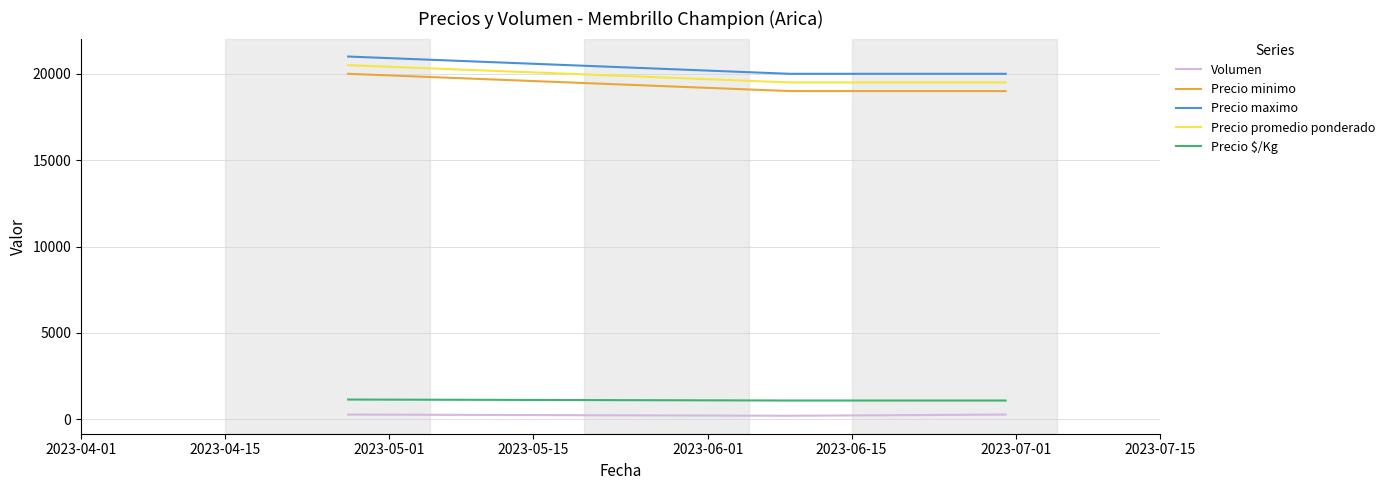

What is the difference between the maximum and minimum values in the Precio maximo series?

1000